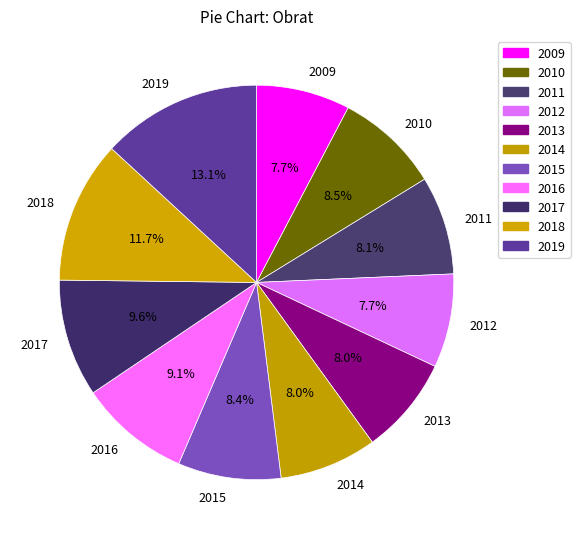

How many segments does this pie chart have?

11